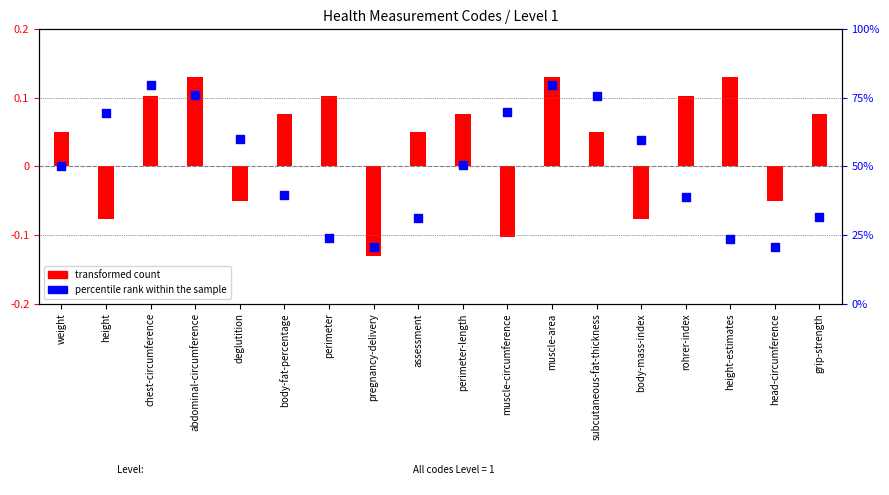

What is the total value across all series at chest-circumference?

79.7